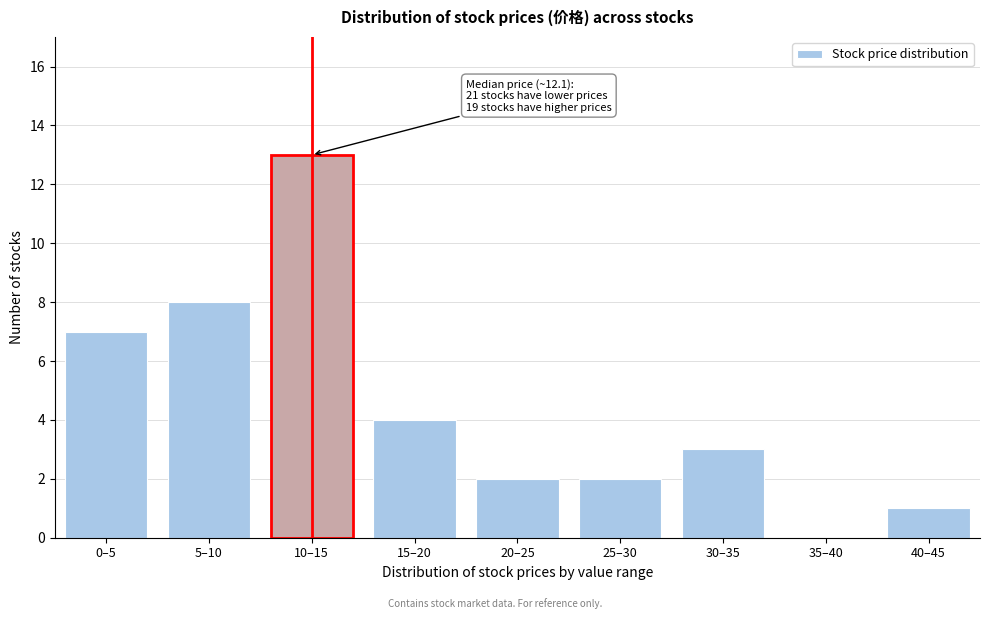

Reading left to right, extract all data points from this chart.

0–5=7	5–10=8	10–15=13	15–20=4	20–25=2	25–30=2	30–35=3	35–40=0	40–45=1